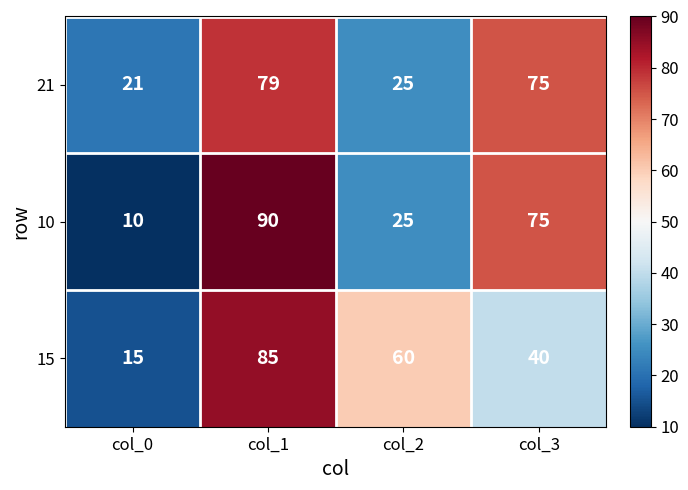

Reading left to right, transcribe all the data shown in this chart.

21: 21	79	25	75
10: 10	90	25	75
15: 15	85	60	40